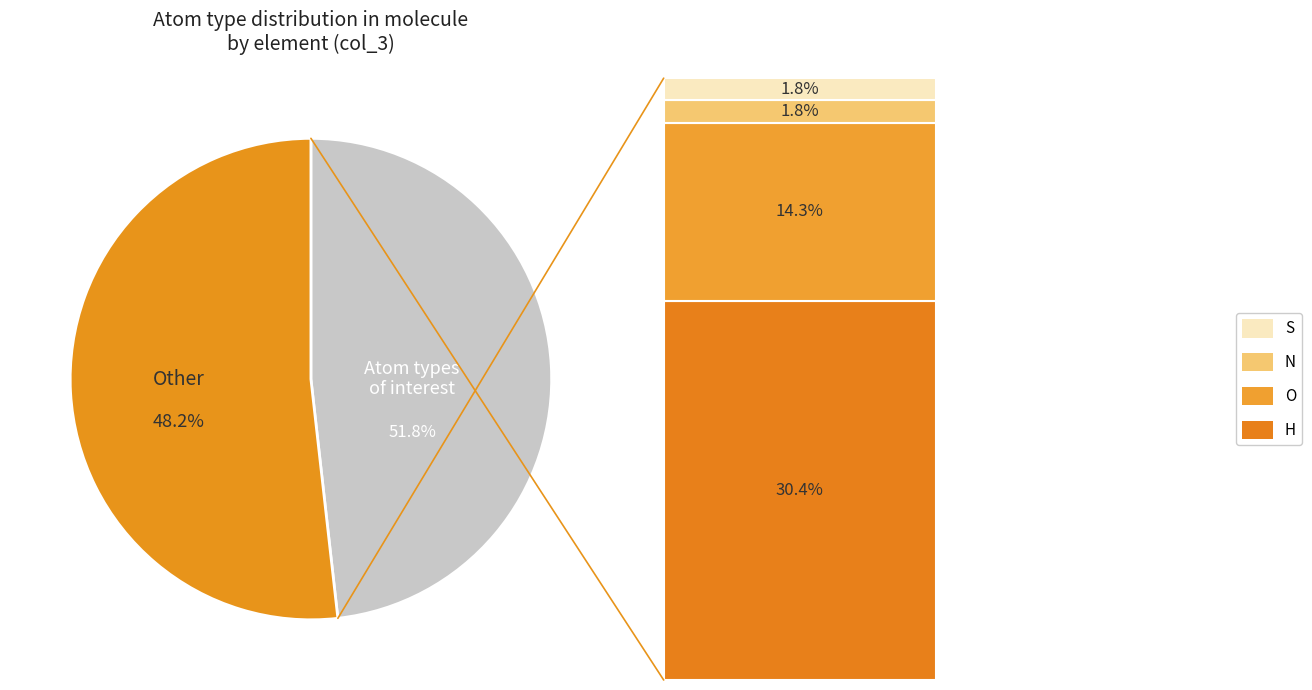

How much of the chart is everything except S?

98.2%